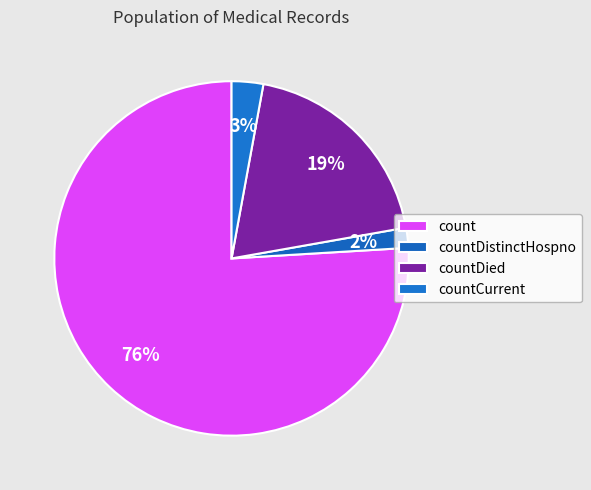

What percentage is the countDistinctHospno slice, to the nearest percent?

2%